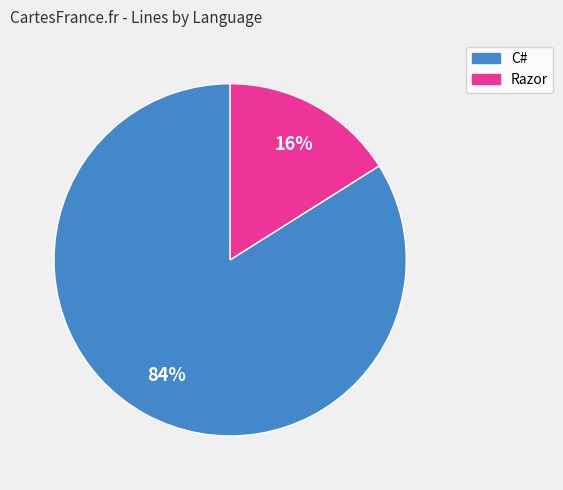

Is there a majority slice in this chart?

Yes